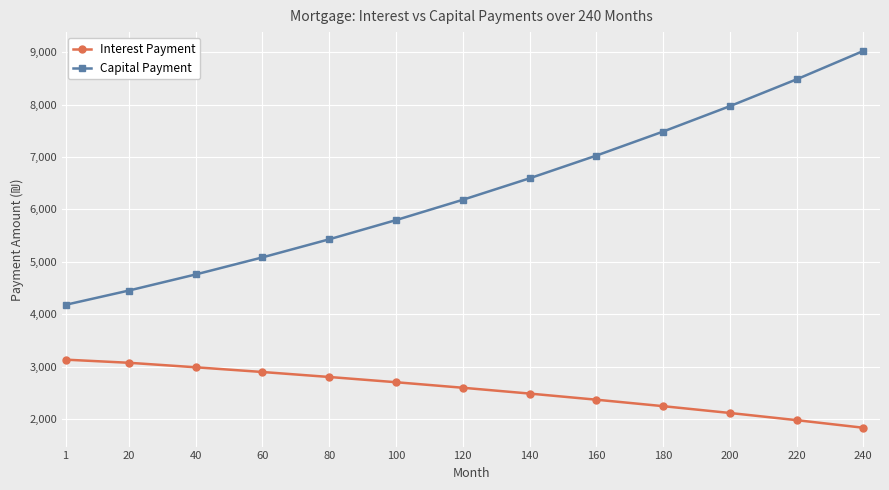

The Capital Payment series shows 11194.6 at 160. True or false?

False